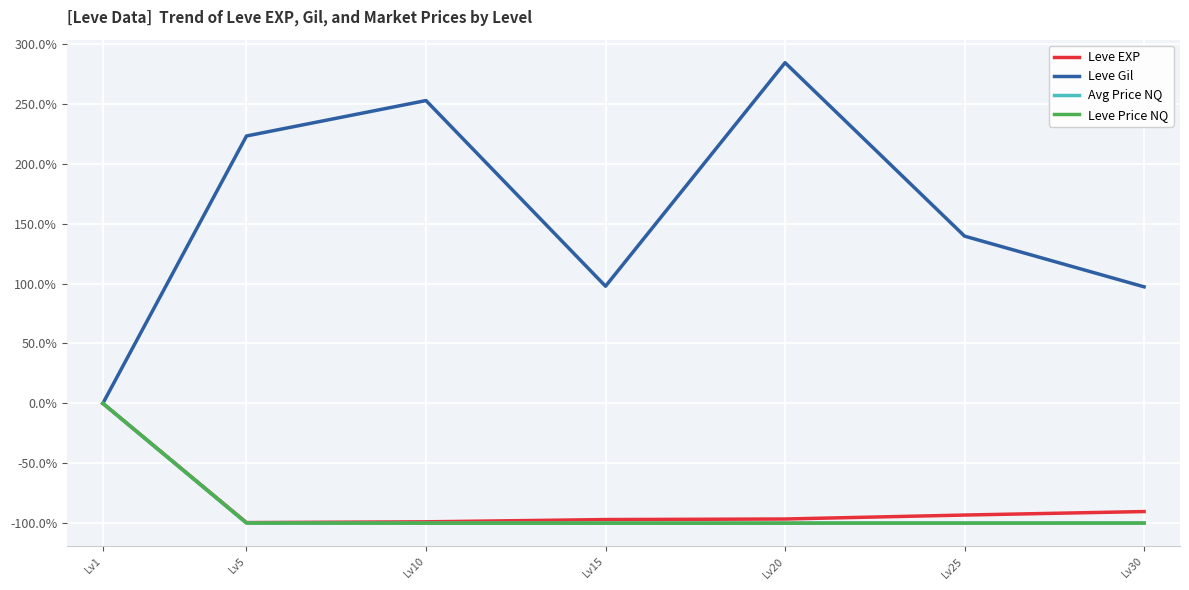

Does the chart display data point markers on the line(s)?

No